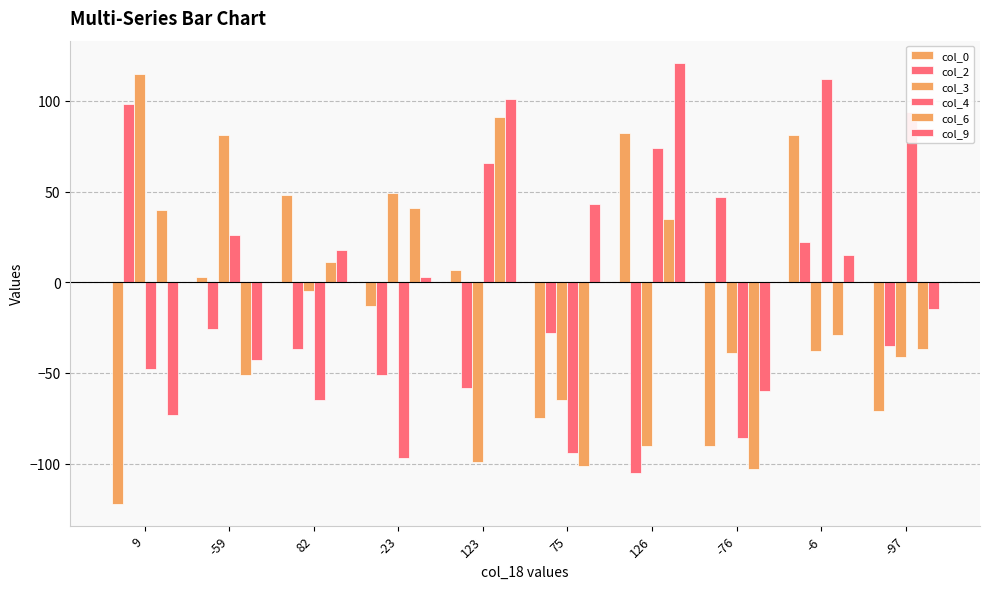

How many distinct data groups are displayed?

6